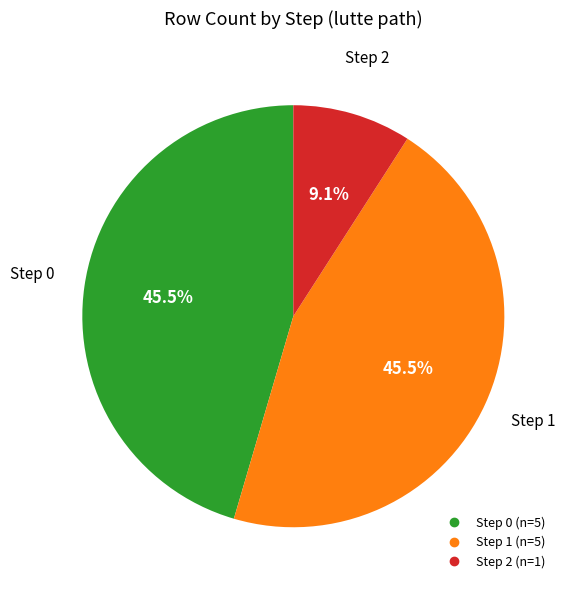

Does Step 2 account for over 50% of the chart?

No